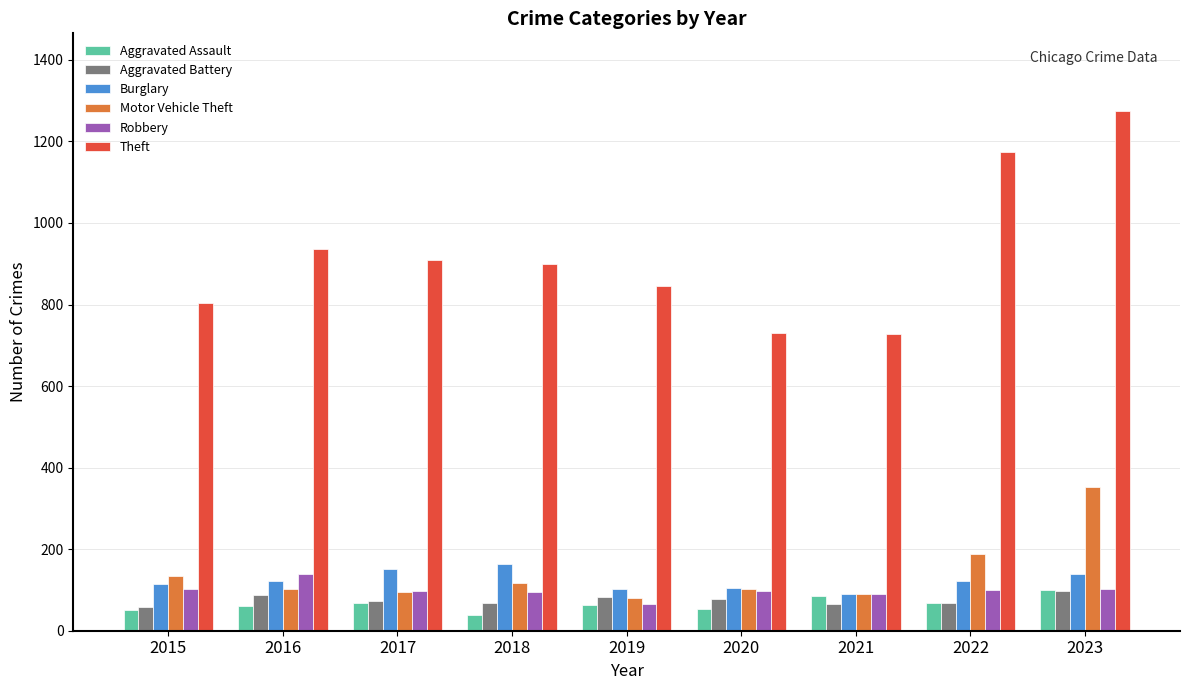

What is the total value across all series at 2016?

1449